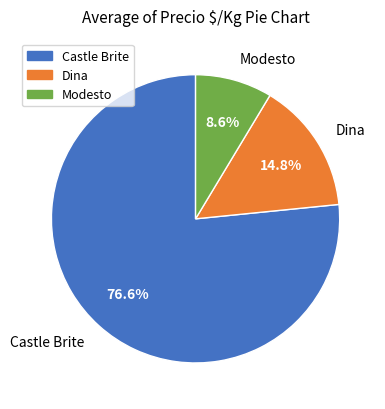

How many segments does this pie chart have?

3